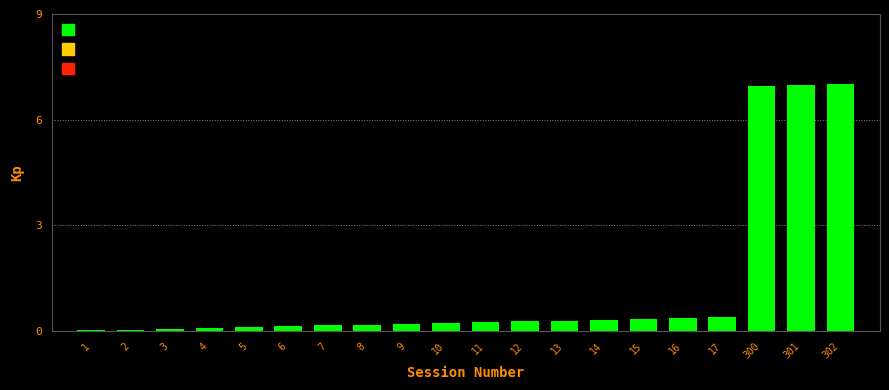

What is the sum of all values?

24.5